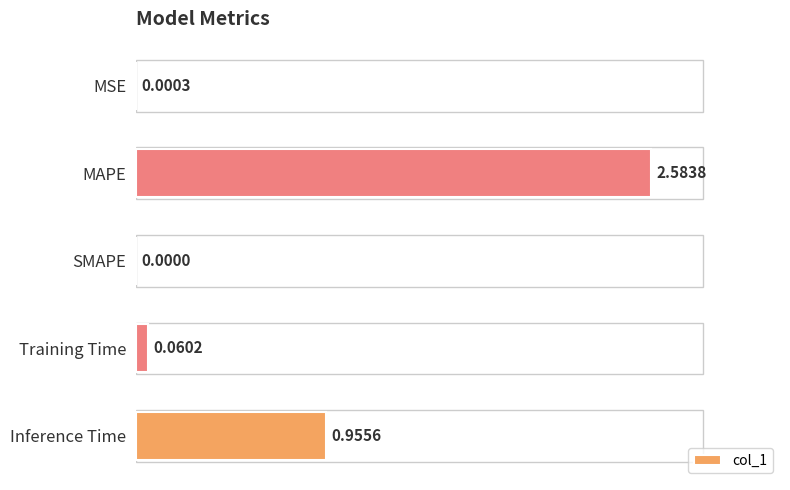

Which label corresponds to the largest value in the chart?

MAPE